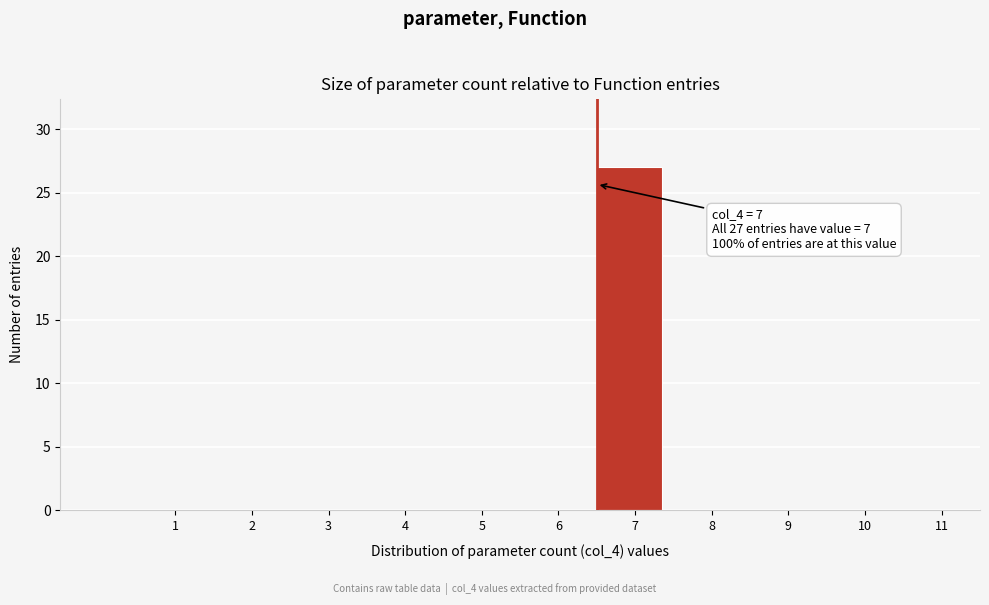

Reading left to right, what are all the values shown in this chart?

1=0	2=0	3=0	4=0	5=0	6=0	7=27	8=0	9=0	10=0